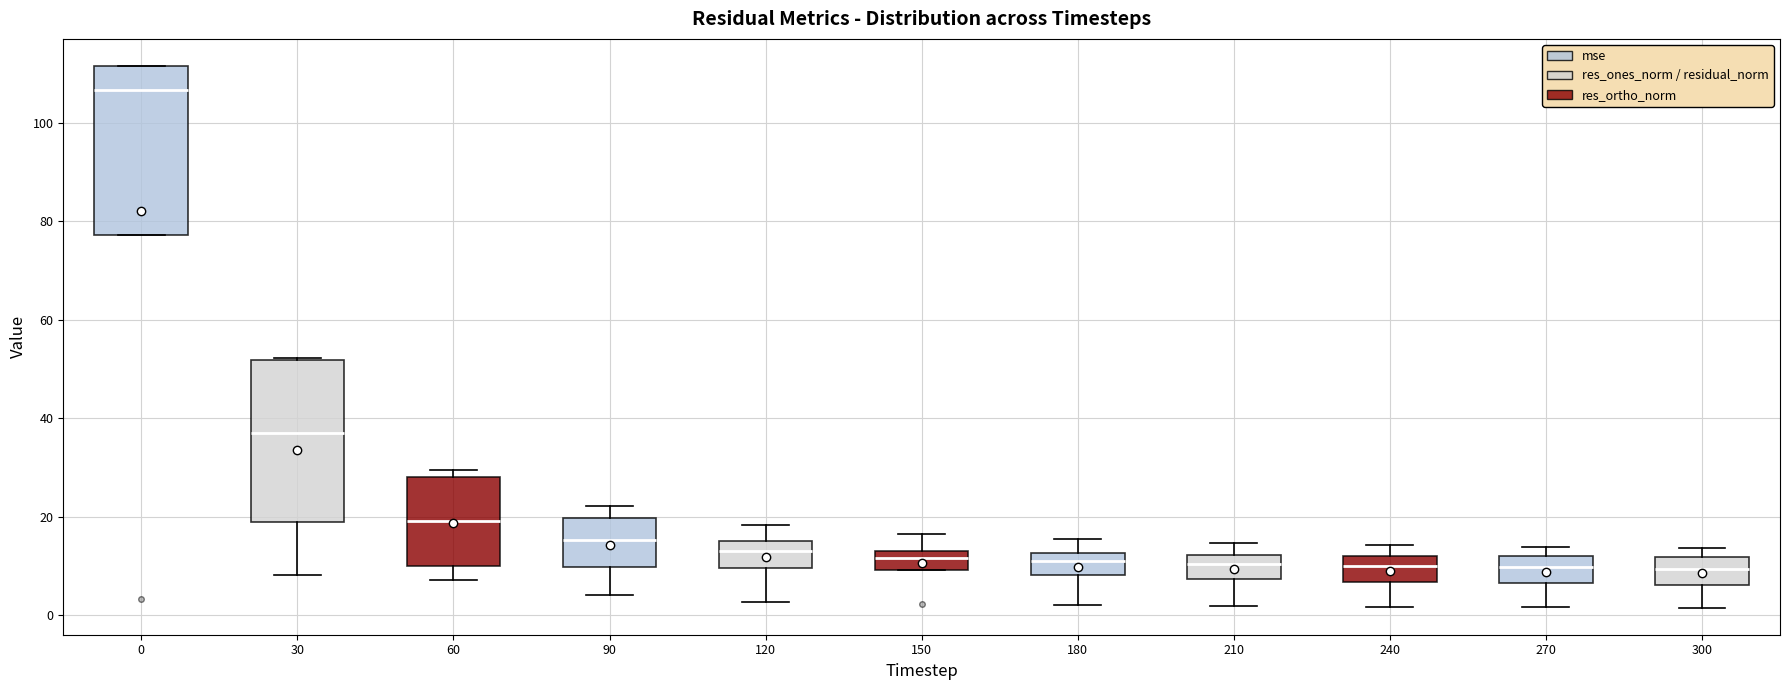

Reading left to right, transcribe this box plot: for each box, give where its median line is, the range the box spans, and where its two whiskers end, as read against the y-axis. The values are not printed on the chart, so give them approximately, as read against the axis.

0: median 106, box 78 to 112, whiskers 78 to 112
30: median 38, box 18 to 52, whiskers 8 to 52
60: median 20, box 10 to 28, whiskers 8 to 30
90: median 16, box 10 to 20, whiskers 4 to 22
120: median 12, box 10 to 16, whiskers 2 to 18
150: median 12 (just below the box's upper edge), box 10 to 12, whiskers 10 to 16
180: median 10, box 8 to 12, whiskers 2 to 16
210: median 10, box 8 to 12, whiskers 2 to 14
240: median 10, box 6 to 12, whiskers 2 to 14
270: median 10, box 6 to 12, whiskers 2 to 14
300: median 10, box 6 to 12, whiskers 2 to 14